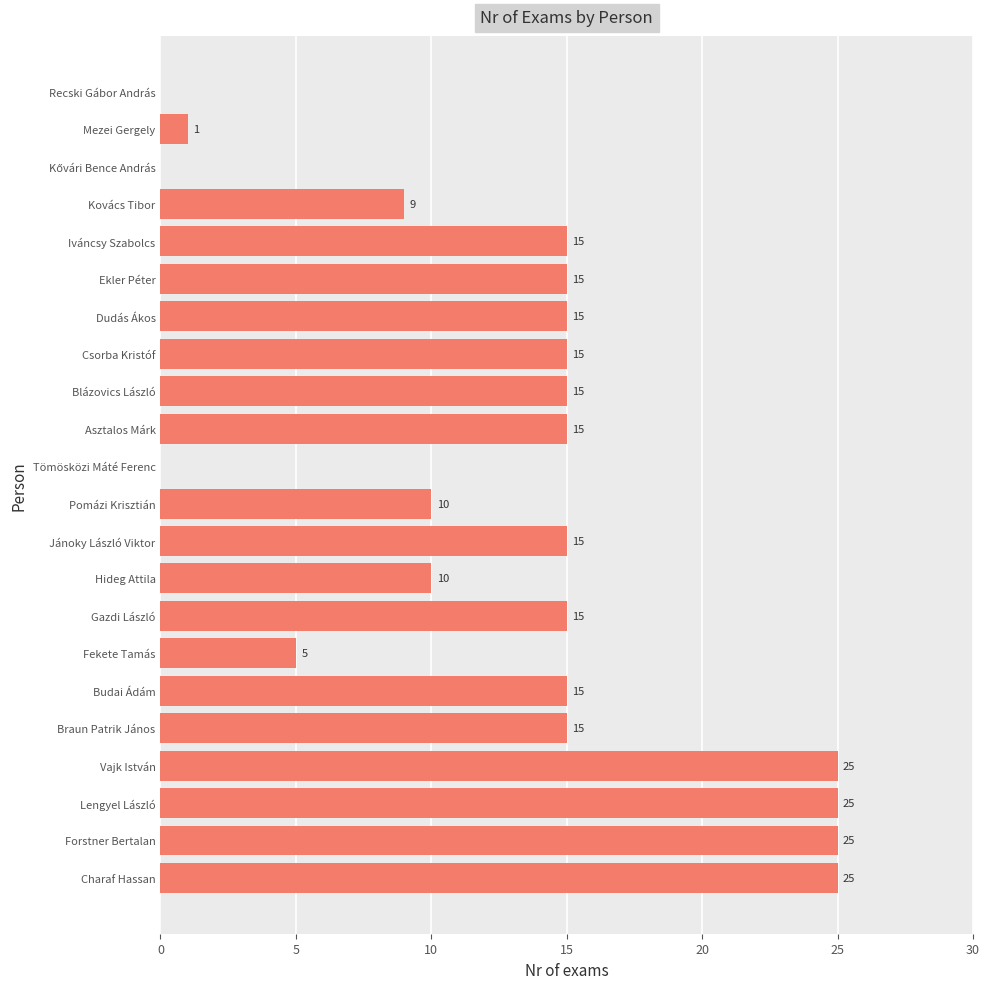

What is the ratio of the value at Blázovics László to the value at Dudás Ákos?

1.0